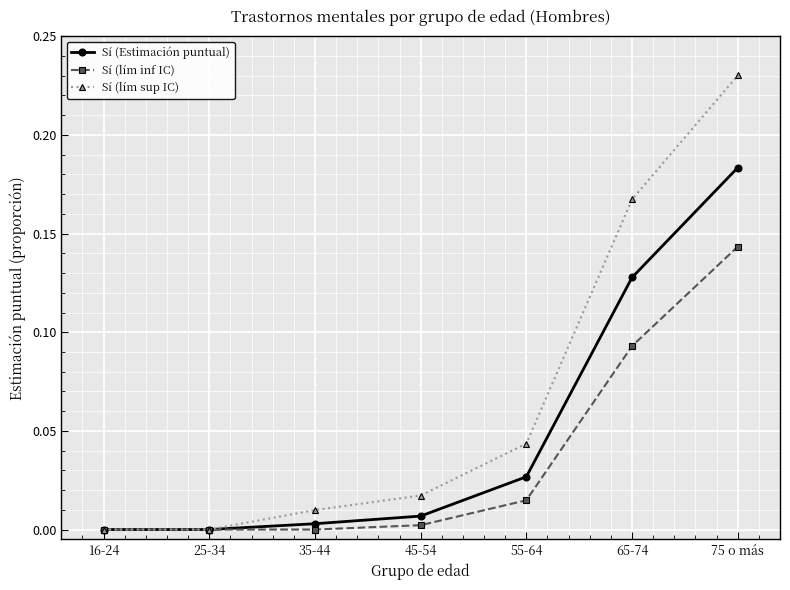

At which label does Sí (Estimación puntual) reach its peak?

75 o más